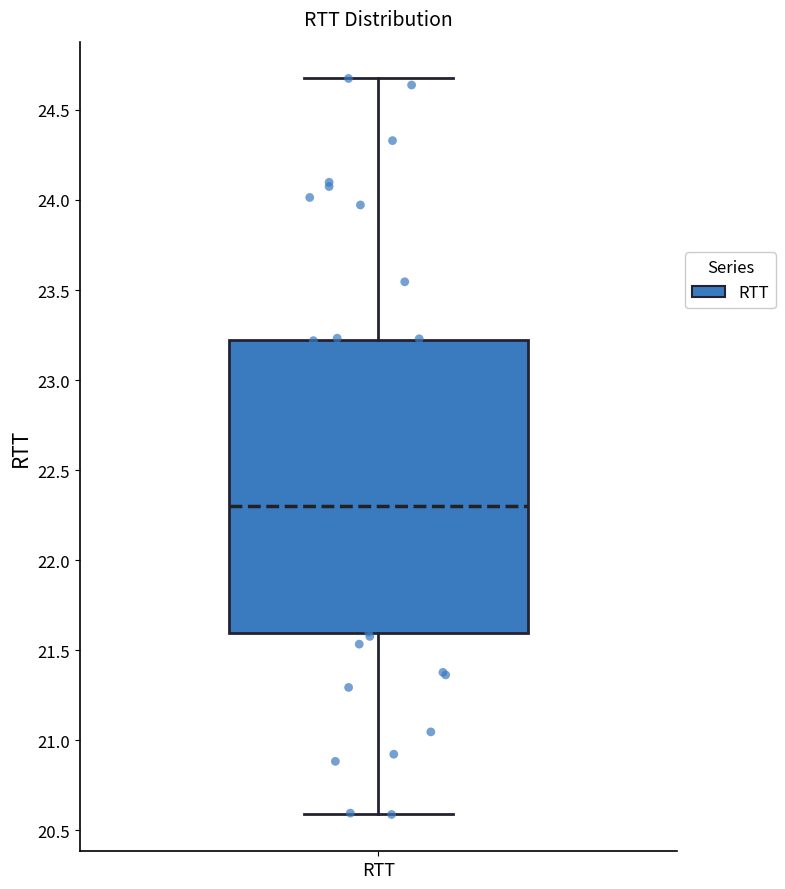

Transcribe this box plot: give where the median line is, the range the box spans, and where the two whiskers end, as read against the y-axis. The values are not printed on the chart, so give them approximately, as read against the axis.

median 22.30, box 21.60 to 23.20, whiskers 20.60 to 24.65